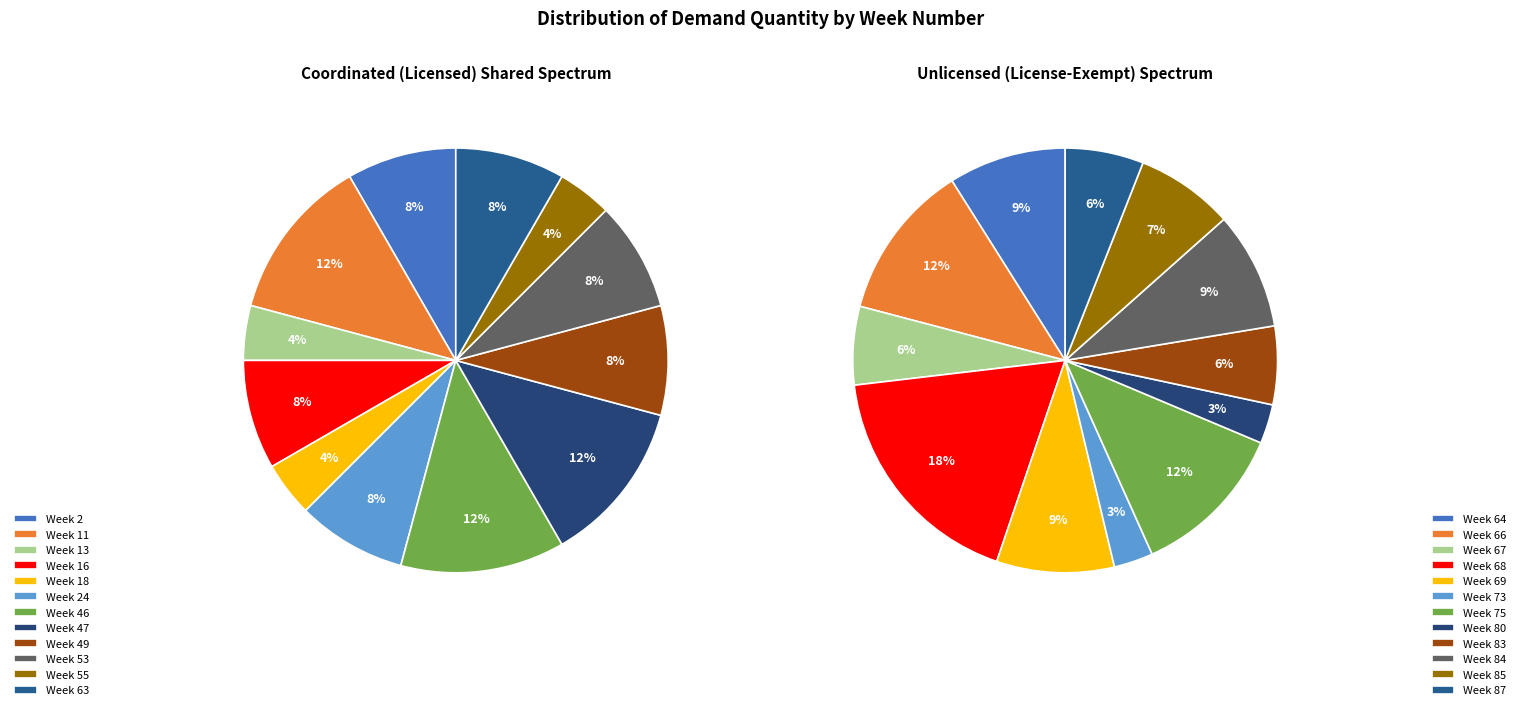

What is the ratio of the value at 16 to the value at 13?

2.0